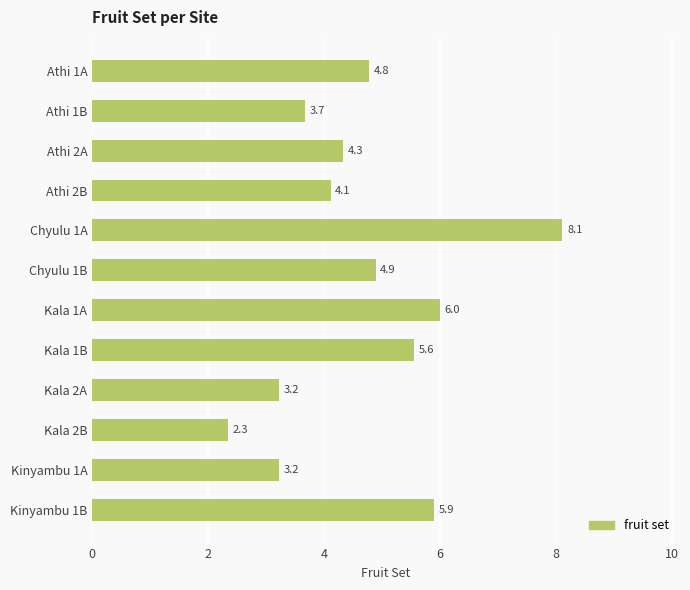

What is the sum of the values at Kinyambu 1B and Chyulu 1A?

14.0